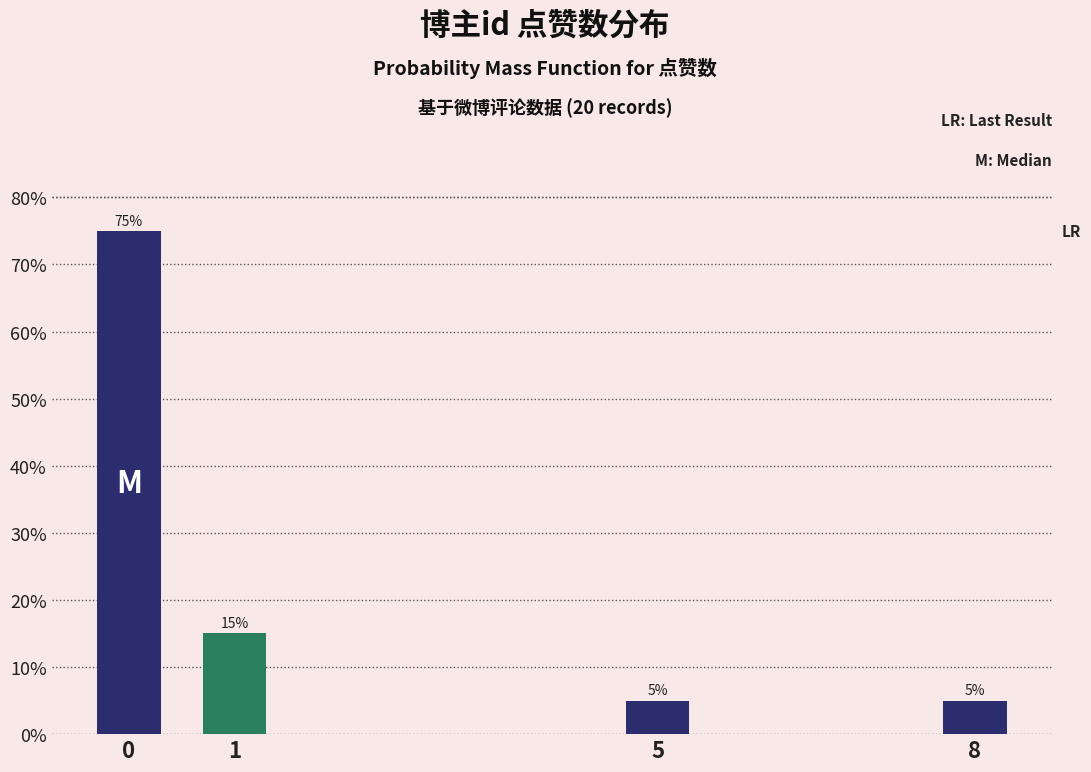

Reading left to right, list all the values displayed in this chart.

0=75	1=15	5=5	8=5